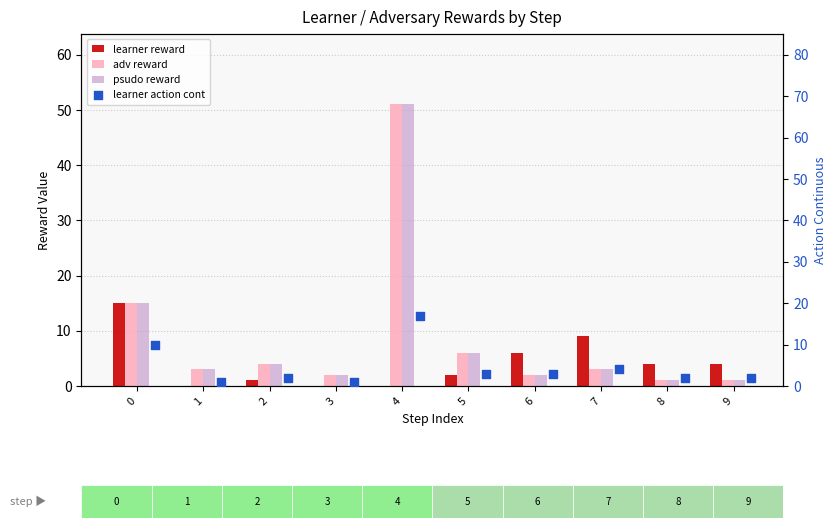

Which series contains the lowest Y value?

learner reward